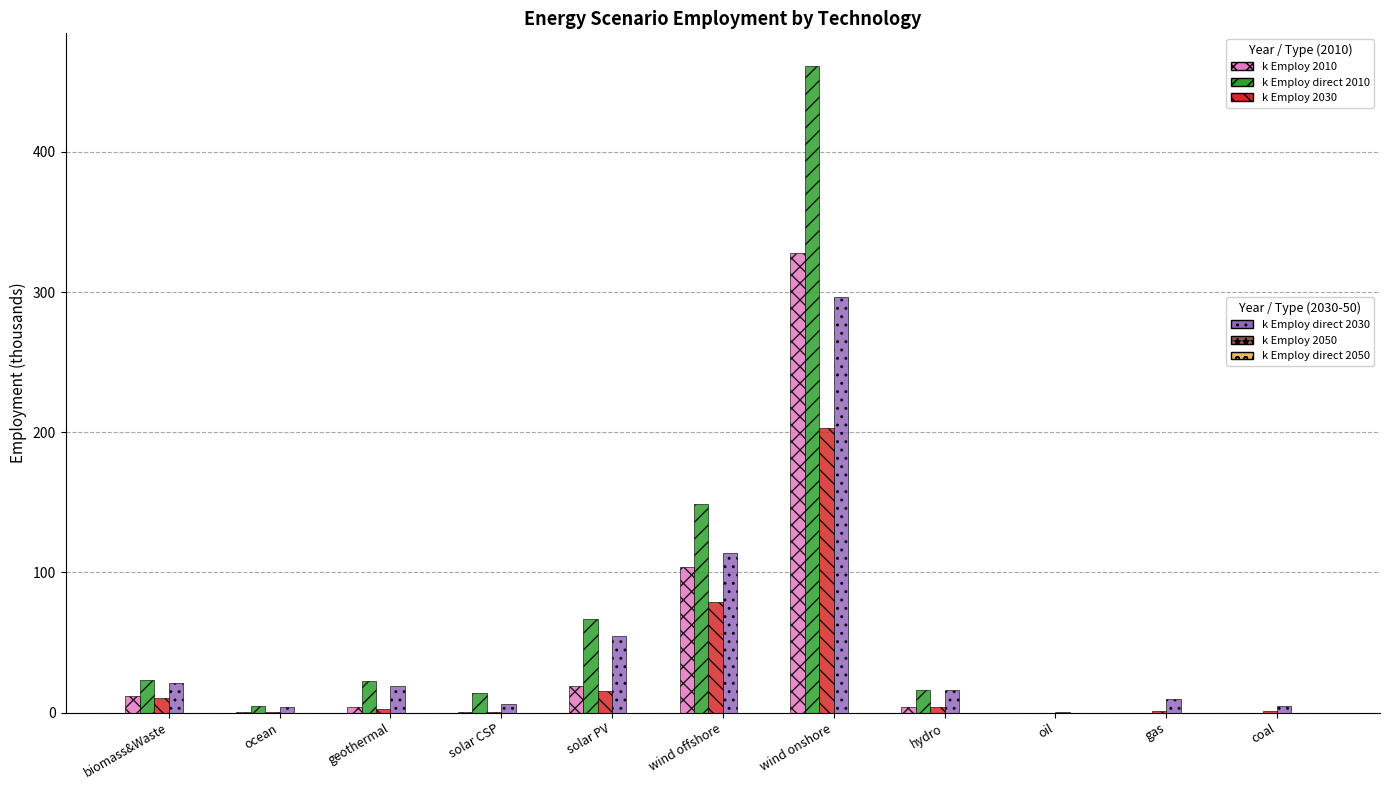

At which category is the sum across all series the highest?

wind onshore